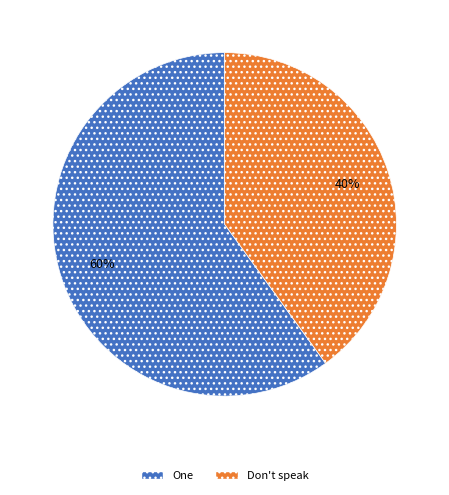

The Don't speak slice represents 26% of the pie. True or false?

False